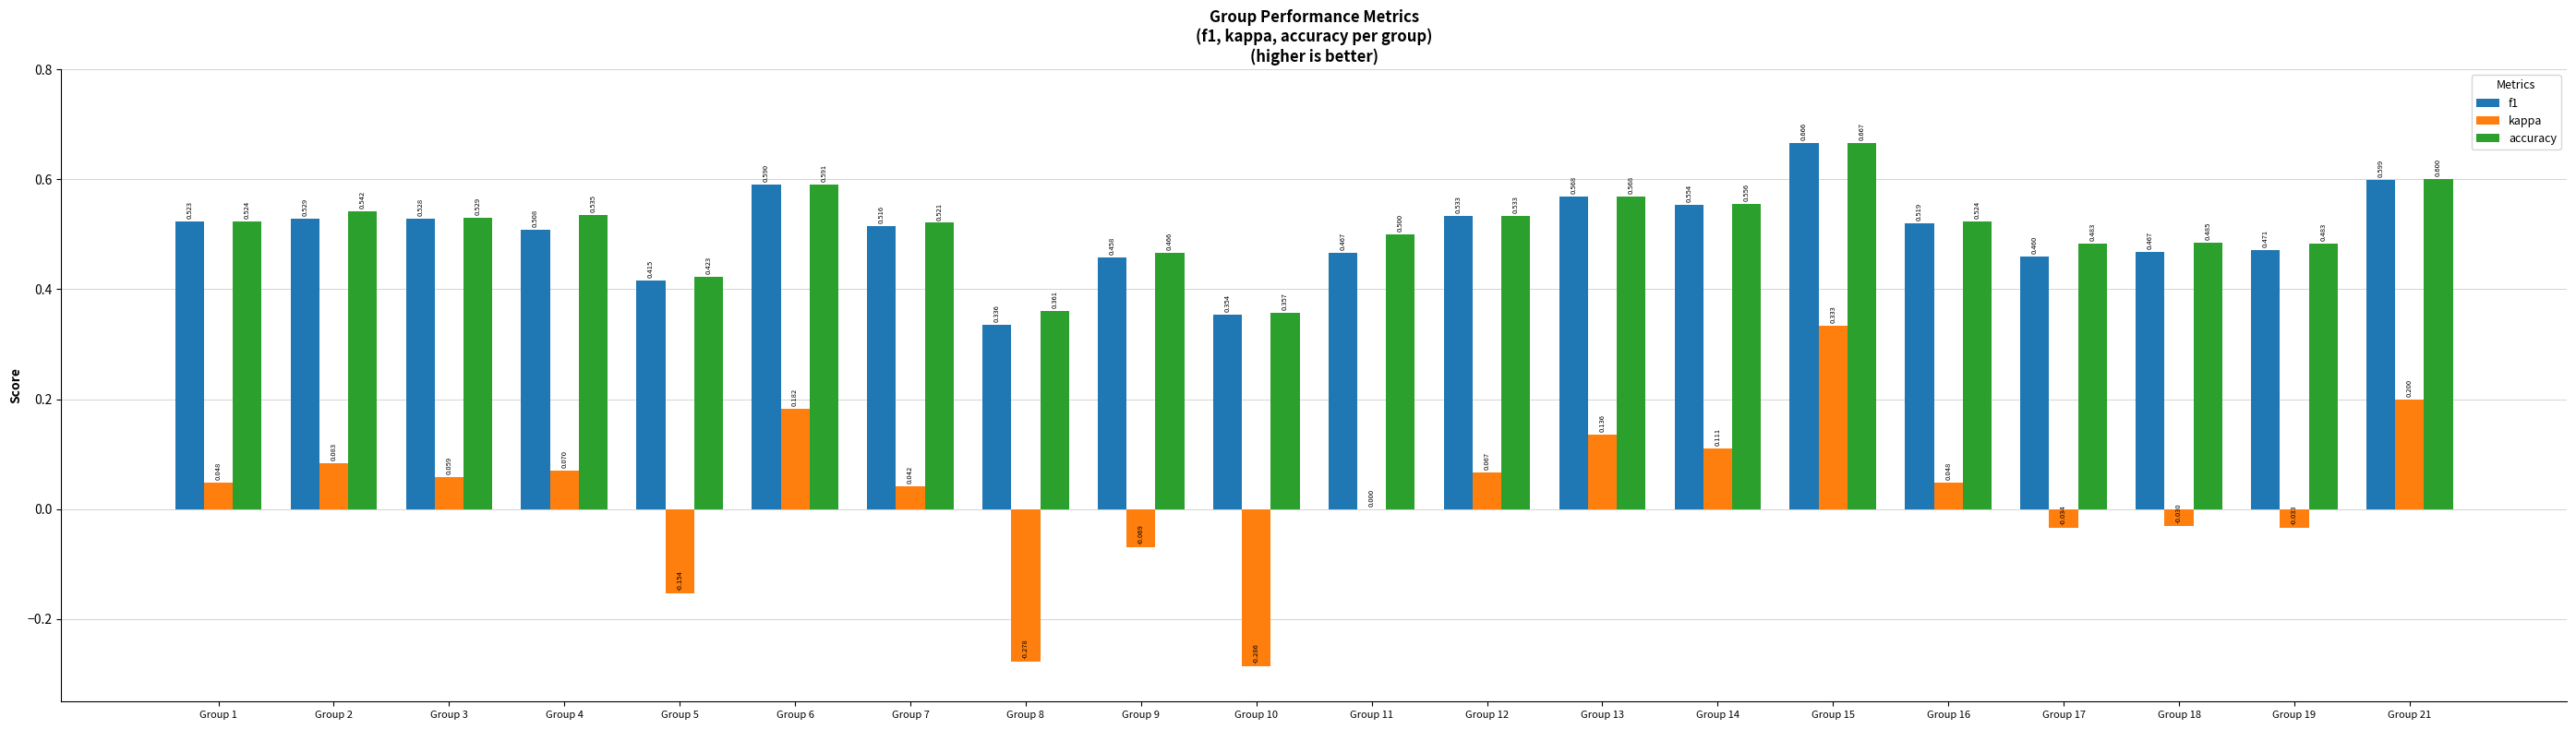

True or false: f1 has a value of 0.5 at Group 18.

True